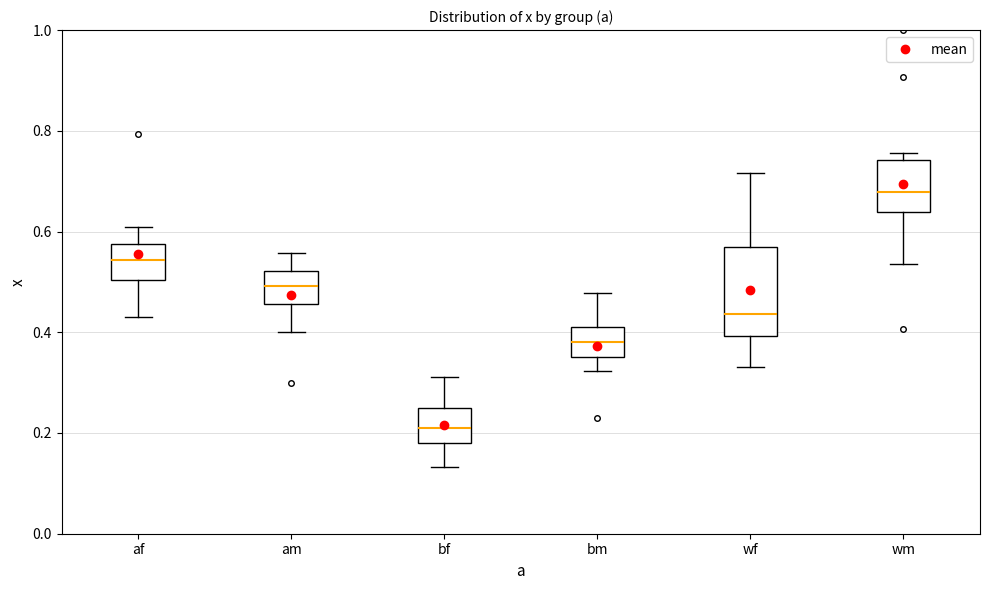

Reading left to right, read every box against the y-axis: the position of its median line, the range the box covers, and the ends of its whiskers. The values are not printed on the chart, so give them approximately, as read against the axis.

af: median 0.54, box 0.50 to 0.58, whiskers 0.44 to 0.60
am: median 0.50, box 0.46 to 0.52, whiskers 0.40 to 0.56
bf: median 0.20, box 0.18 to 0.24, whiskers 0.14 to 0.32
bm: median 0.38, box 0.36 to 0.42, whiskers 0.32 to 0.48
wf: median 0.44, box 0.40 to 0.56, whiskers 0.34 to 0.72
wm: median 0.68, box 0.64 to 0.74, whiskers 0.54 to 0.76